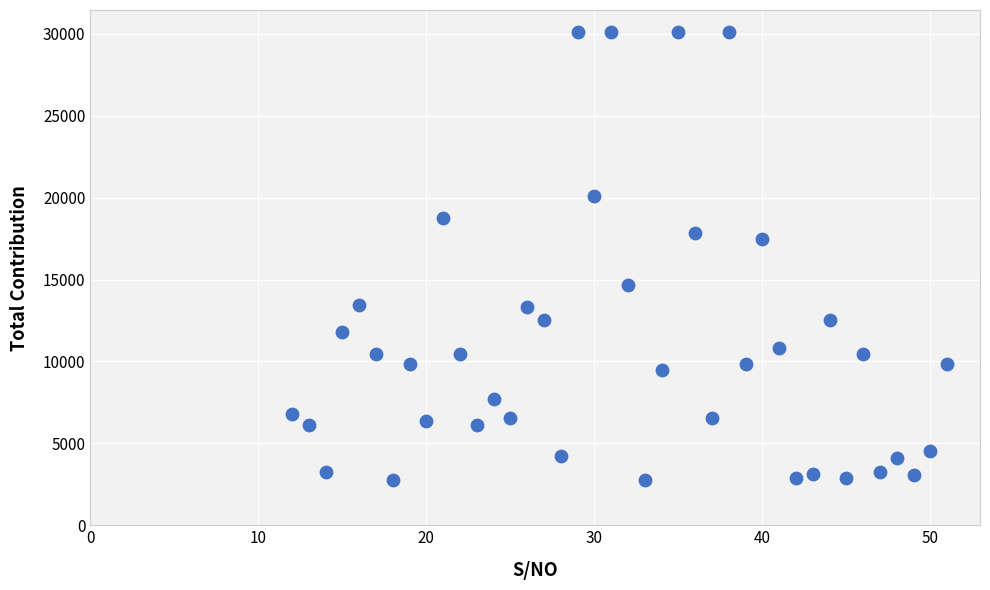

What is the range of Y values (max minus min)?

27310.2